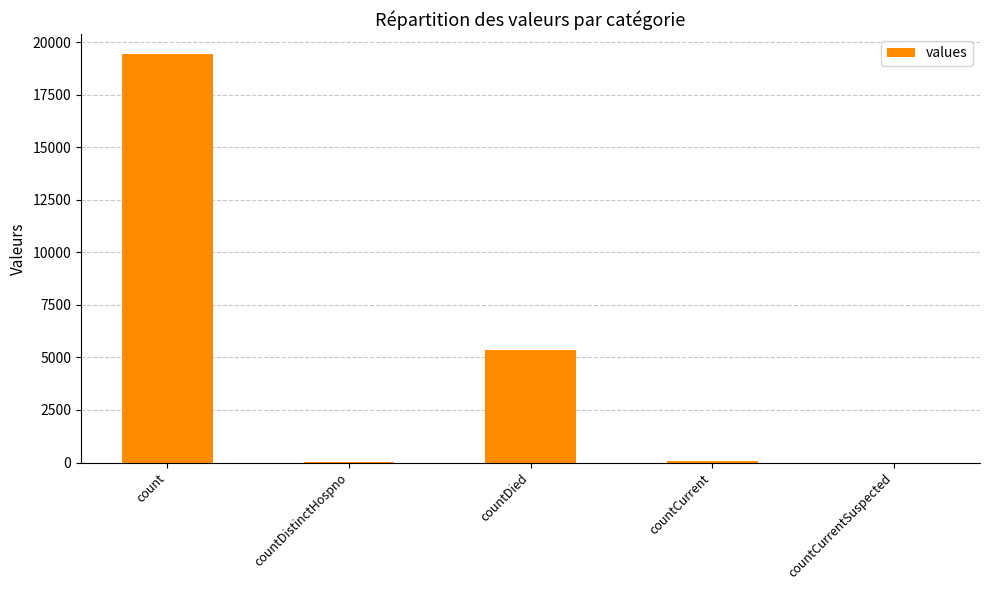

The value at count is 19420. True or false?

True